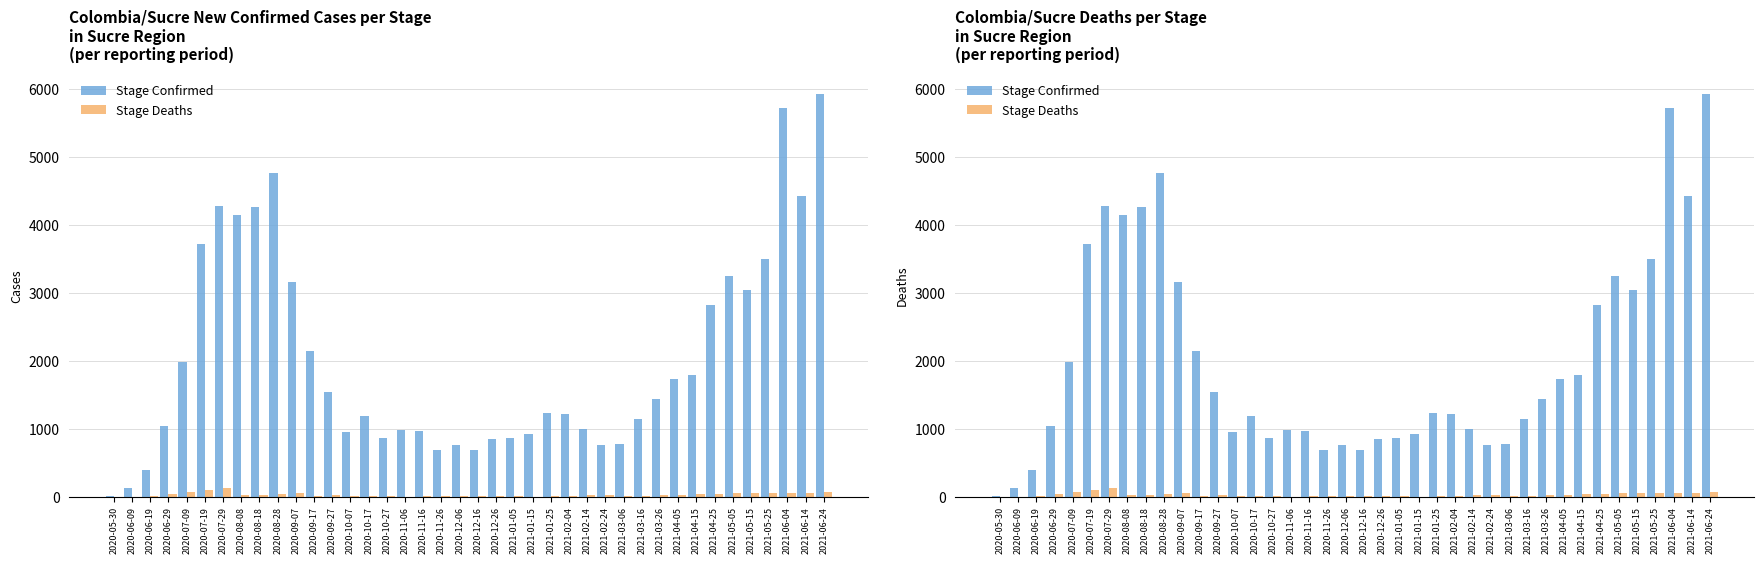

What is the difference between the maximum and minimum values in the Stage Confirmed series?

5918